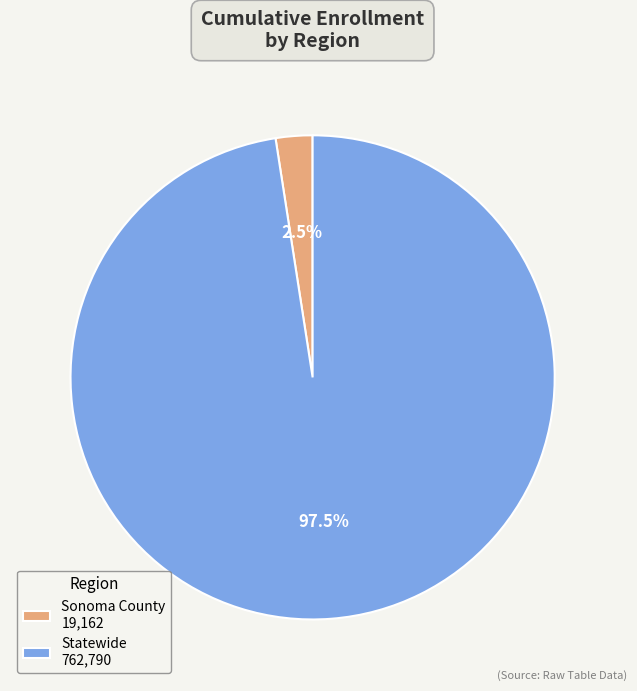

To the nearest percent, what is the average slice percentage?

50%